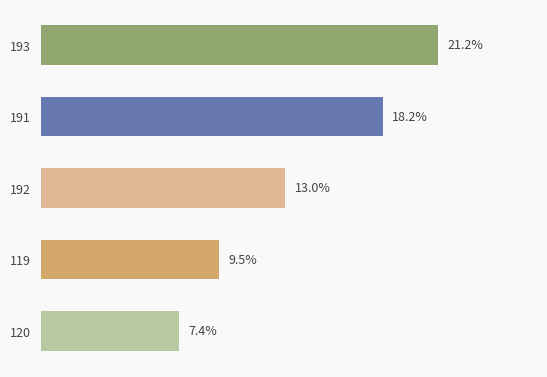

Rank the categories by value from highest to lowest.

193, 191, 192, 119, 120